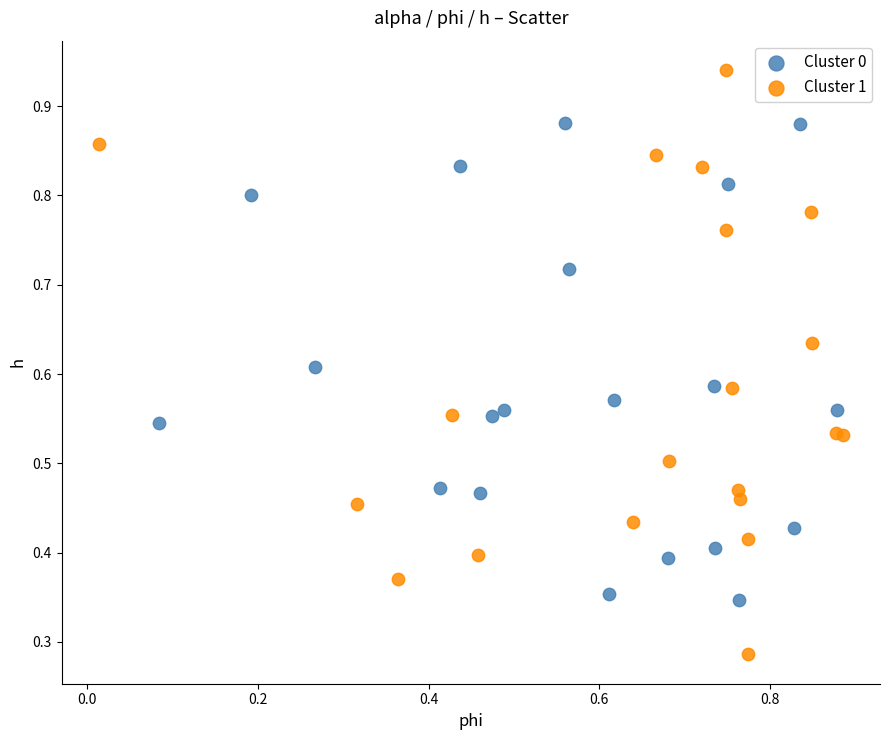

Which series contains the highest Y value?

Cluster 1